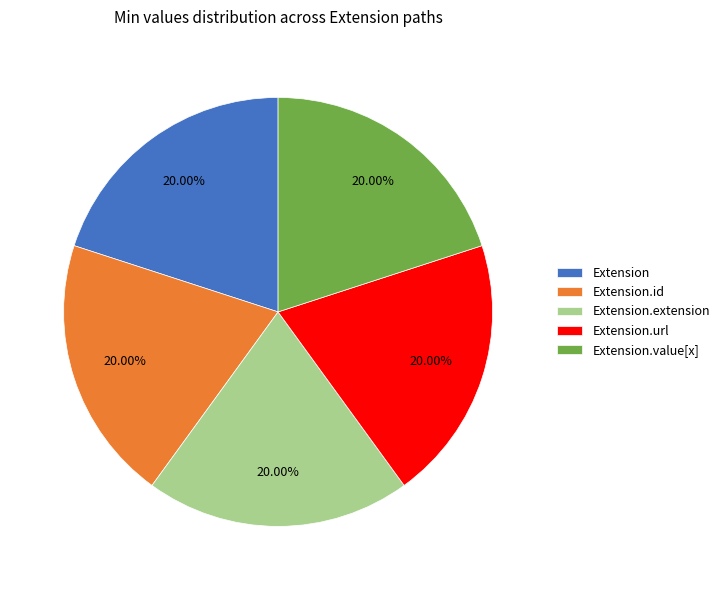

How many segments does this pie chart have?

5